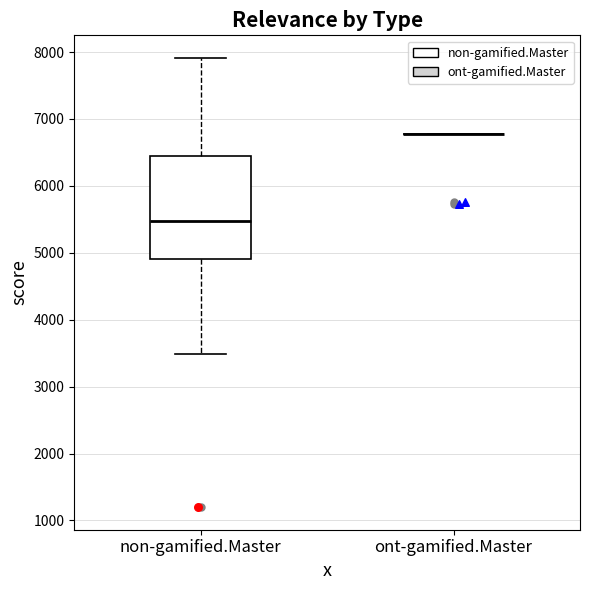

Comparing the boxes themselves (not the whiskers), which one is the tallest?

non-gamified.Master